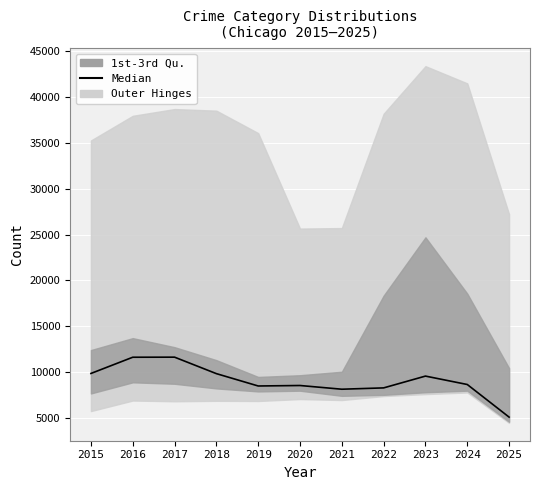

What is the value of the 2nd point from the left?

11622.5